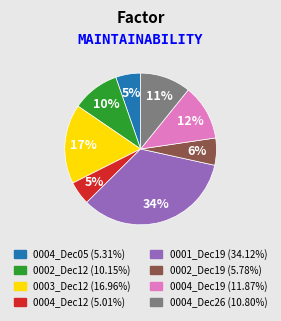

To the nearest percent, what is the difference between the largest and smallest slice percentages?

29%